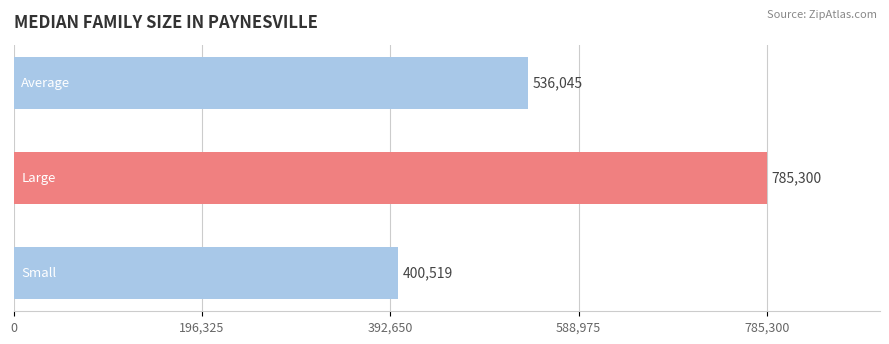

How many series are shown in this chart?

1